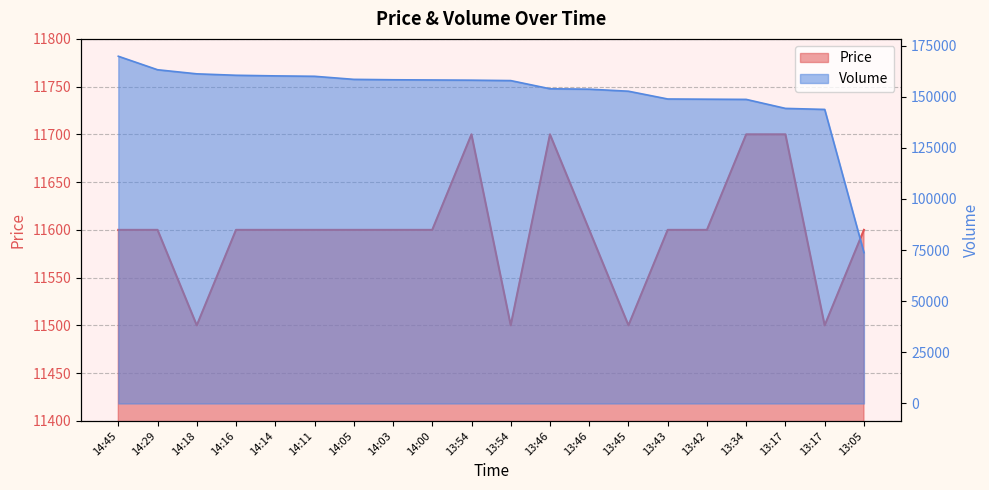

What value does the Price series have at 13:54, to the nearest 50?

11700